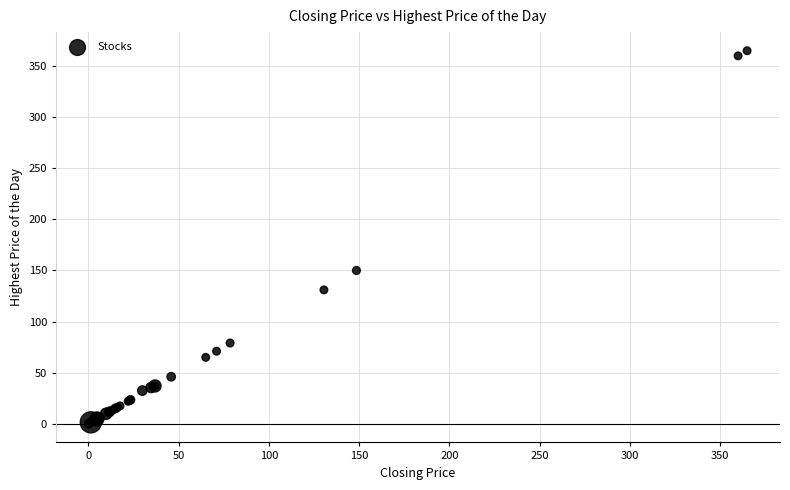

What Y value in the scatter plot is closest to 182?

150.0